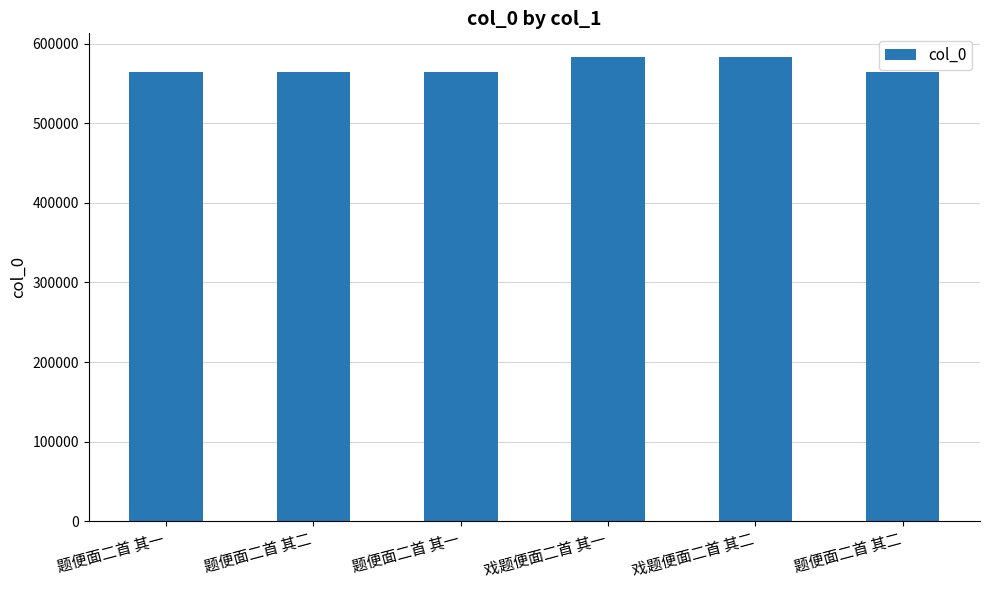

Are the bars horizontal?

No